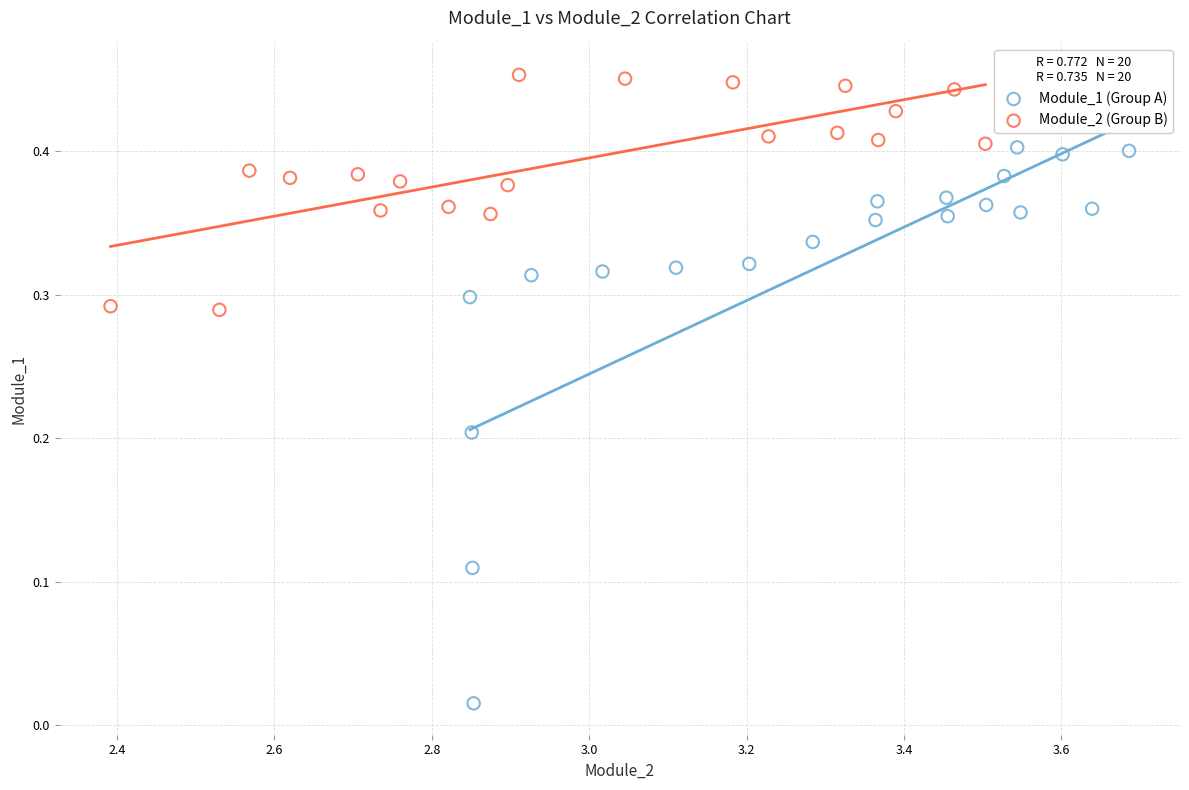

Which series reaches the minimum Y coordinate?

Module_1 (Group A)